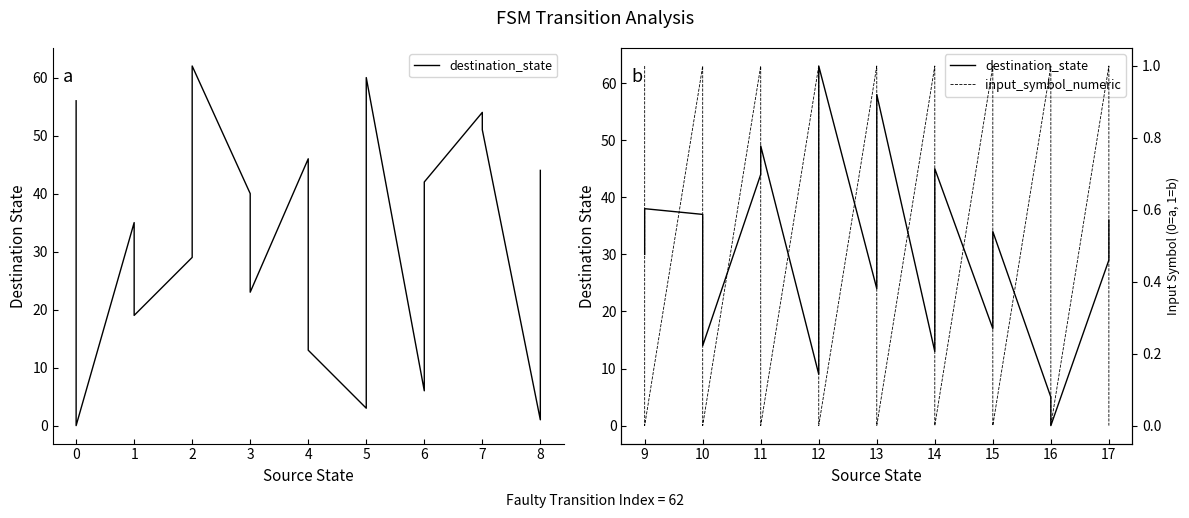

What position from the left is 11?

12